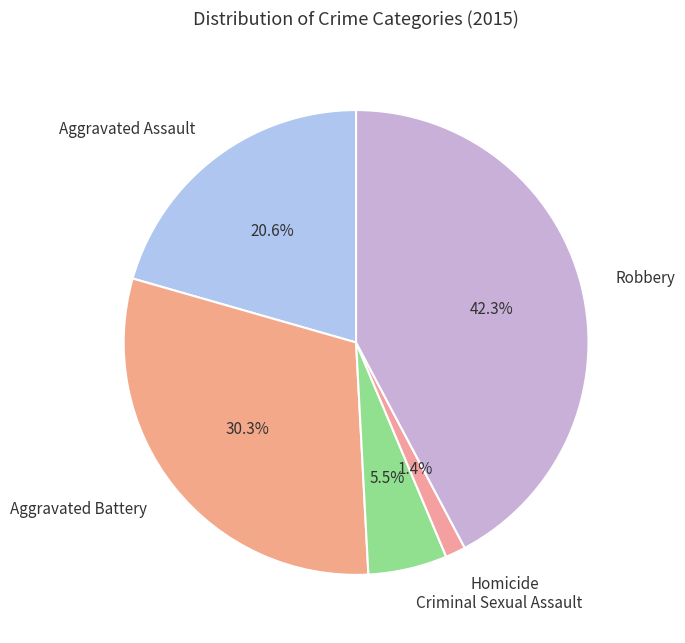

To the nearest percent, what is the combined percentage of Homicide and Aggravated Assault?

22%